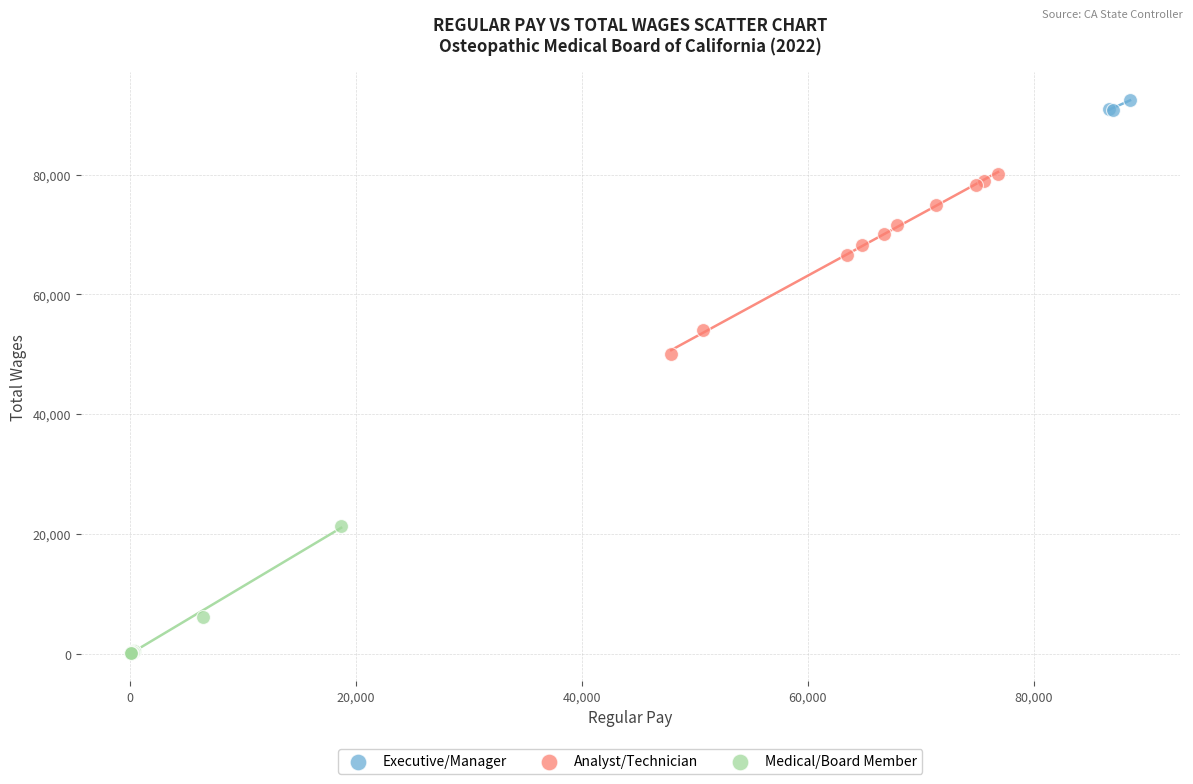

What are all the series names shown in the legend?

Executive/Manager, Analyst/Technician, Medical/Board Member